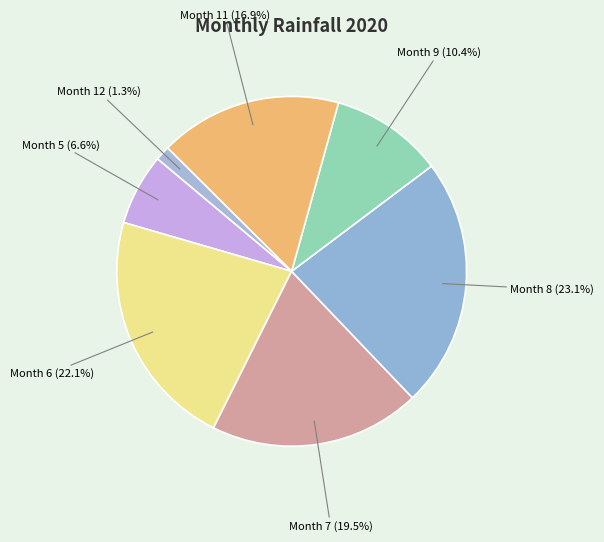

How many slices are in this pie chart?

7